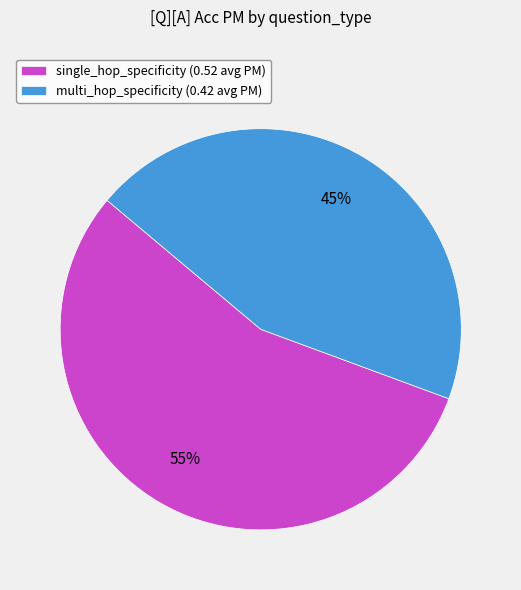

Is there any slice that represents more than half of the pie?

Yes